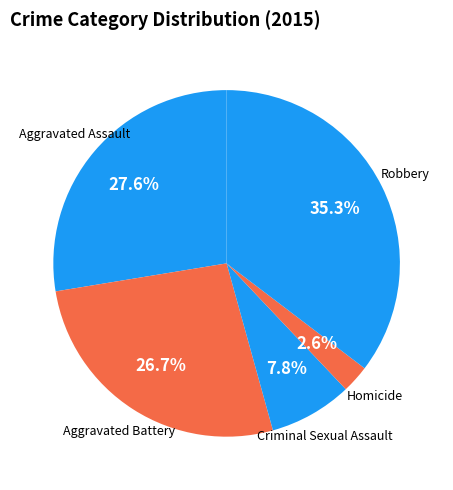

Which category has the biggest portion of the pie?

Robbery